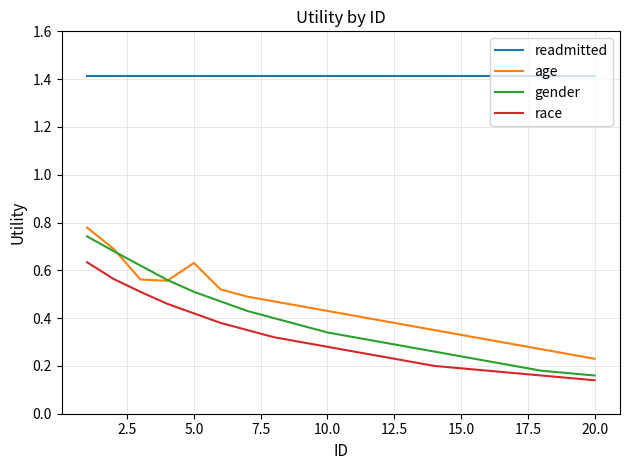

What are all the series names shown in the legend?

readmitted, age, gender, race